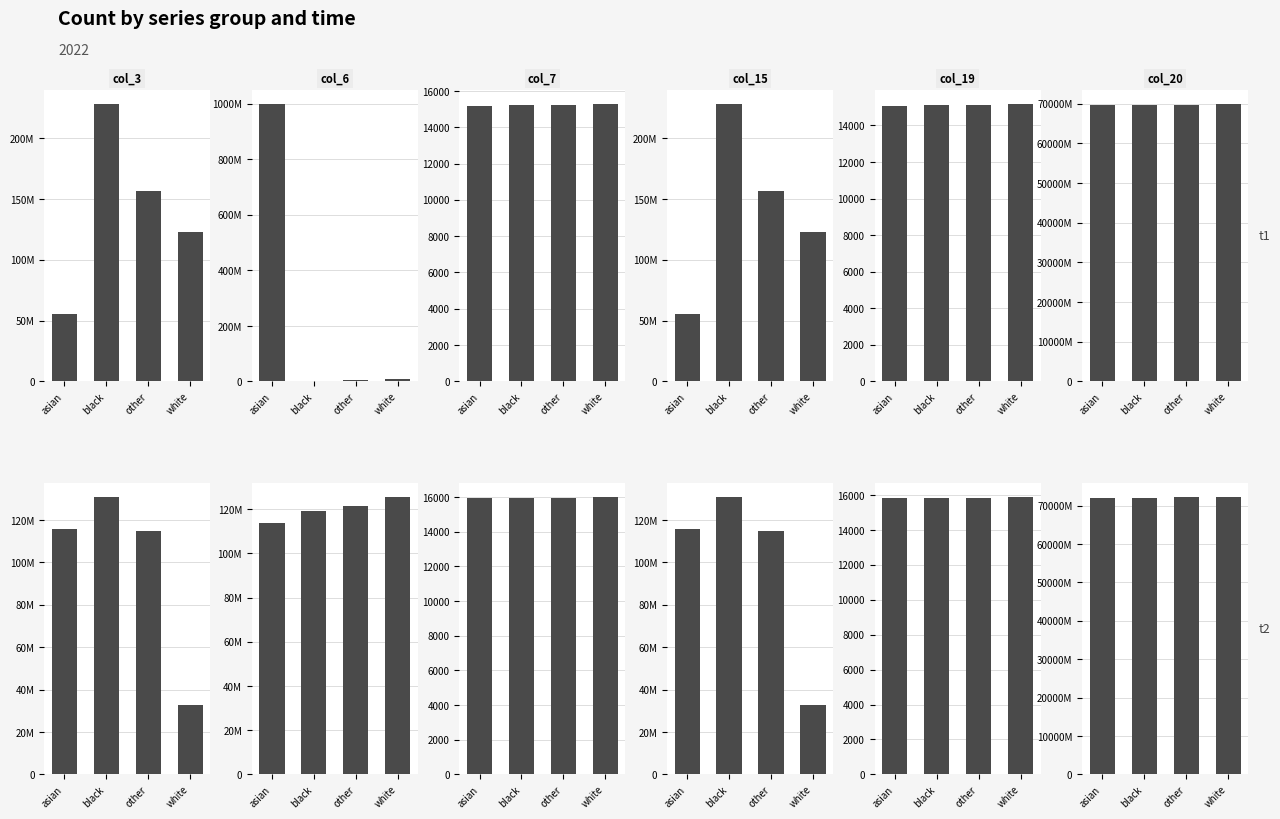

What is the sum of the col_3 values at black and other?

245745664